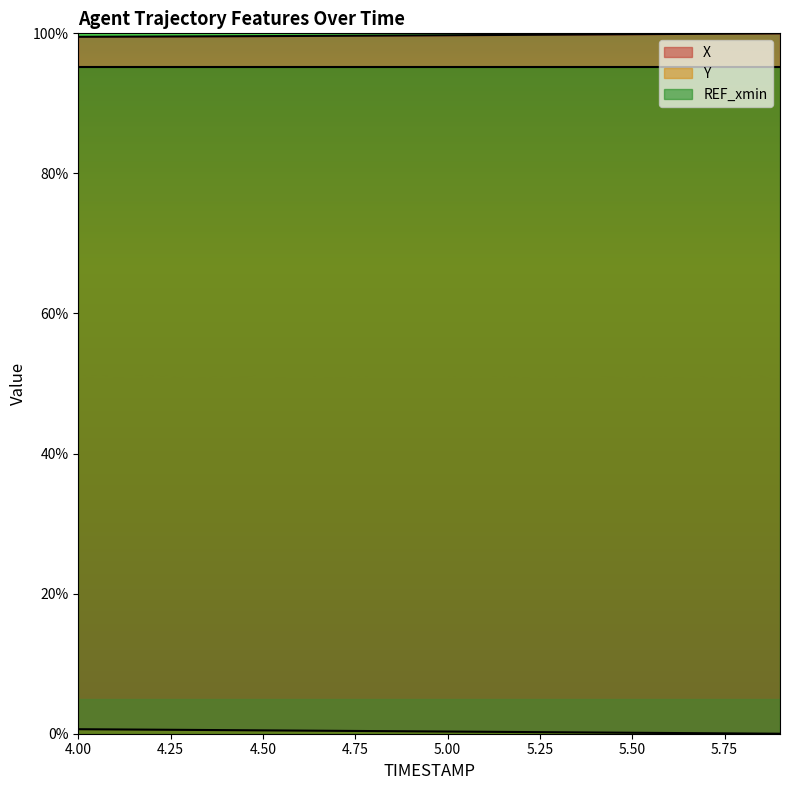

How many categories are shown in the chart?

20